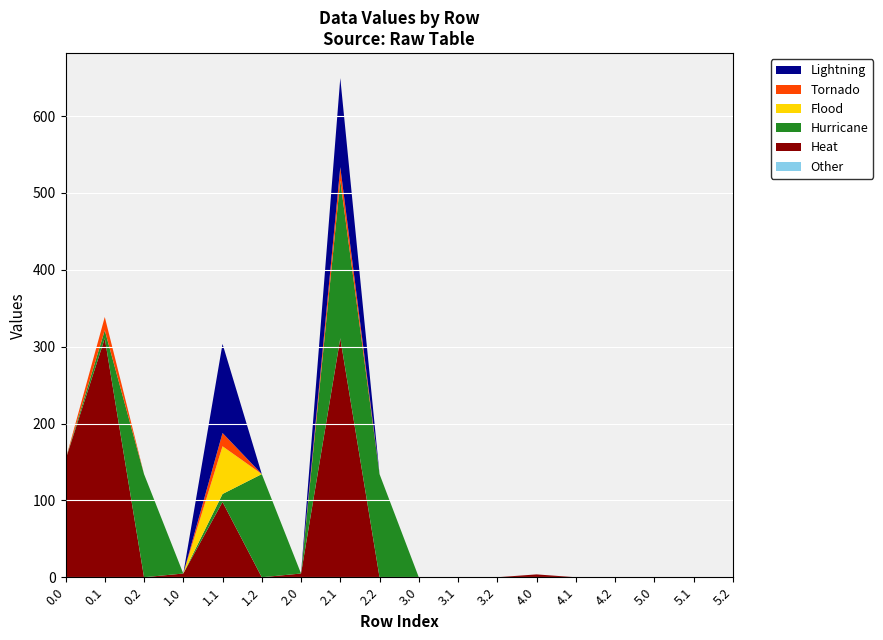

How many lines are shown in the chart?

6